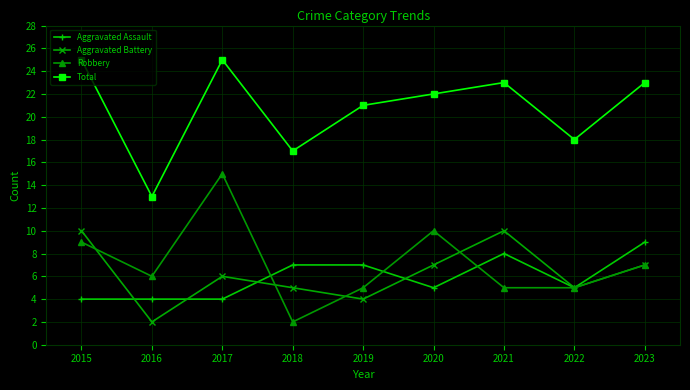

Reading left to right, extract all data points from this chart.

Aggravated Assault: 2015=4	2016=4	2017=4	2018=7	2019=7	2020=5	2021=8	2022=5	2023=9
Aggravated Battery: 2015=10	2016=2	2017=6	2018=5	2019=4	2020=7	2021=10	2022=5	2023=7
Robbery: 2015=9	2016=6	2017=15	2018=2	2019=5	2020=10	2021=5	2022=5	2023=7
Total: 2015=25	2016=13	2017=25	2018=17	2019=21	2020=22	2021=23	2022=18	2023=23